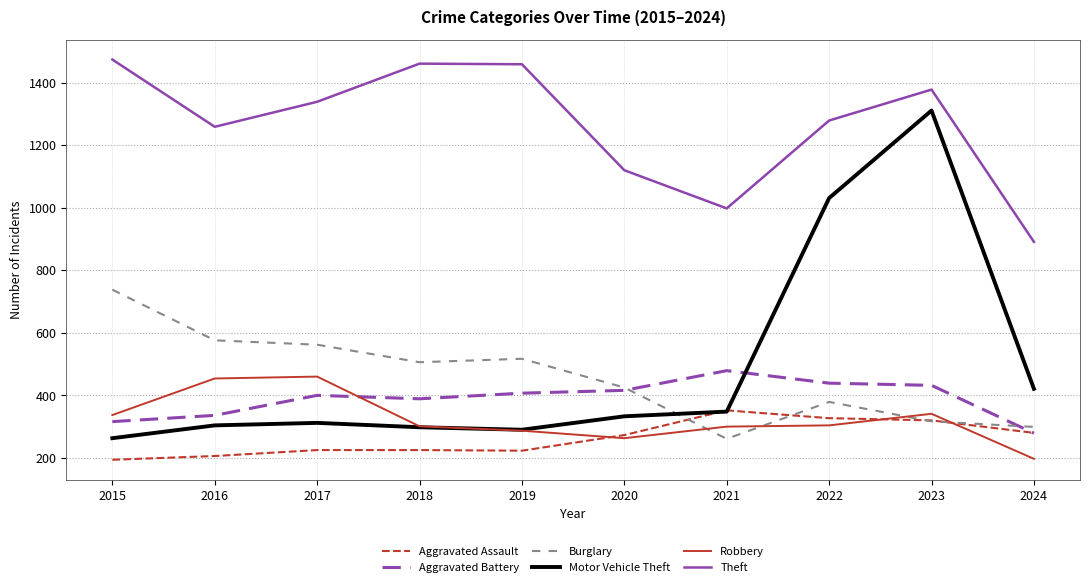

Which series ends up on top after the final intersection of Robbery and Aggravated Battery?

Aggravated Battery